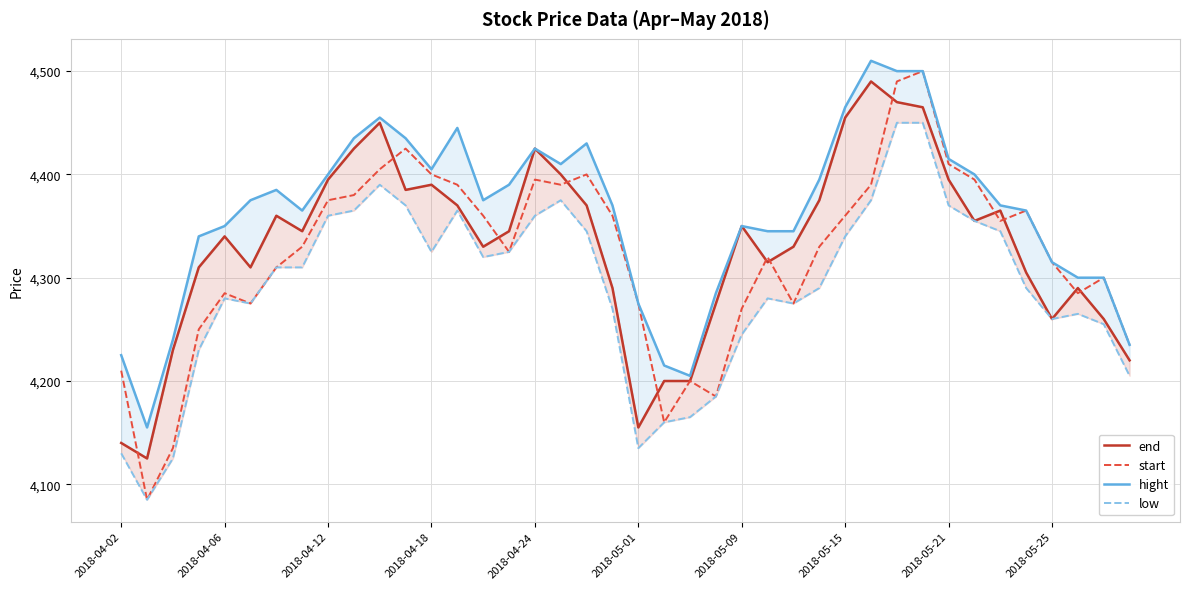

Read the start value at 13.

4390